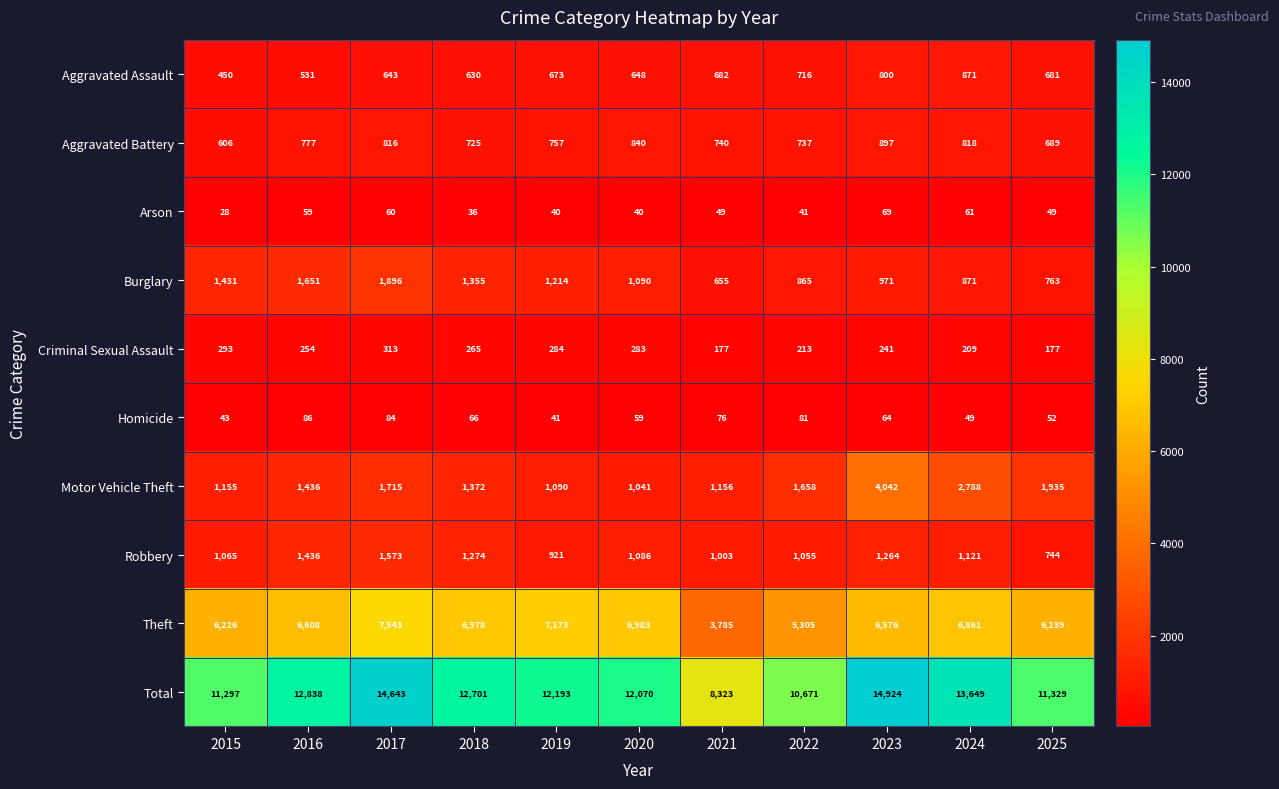

At 2019, list the series in order from smallest to largest.

Arson, Homicide, Criminal Sexual Assault, Aggravated Assault, Aggravated Battery, Robbery, Motor Vehicle Theft, Burglary, Theft, Total